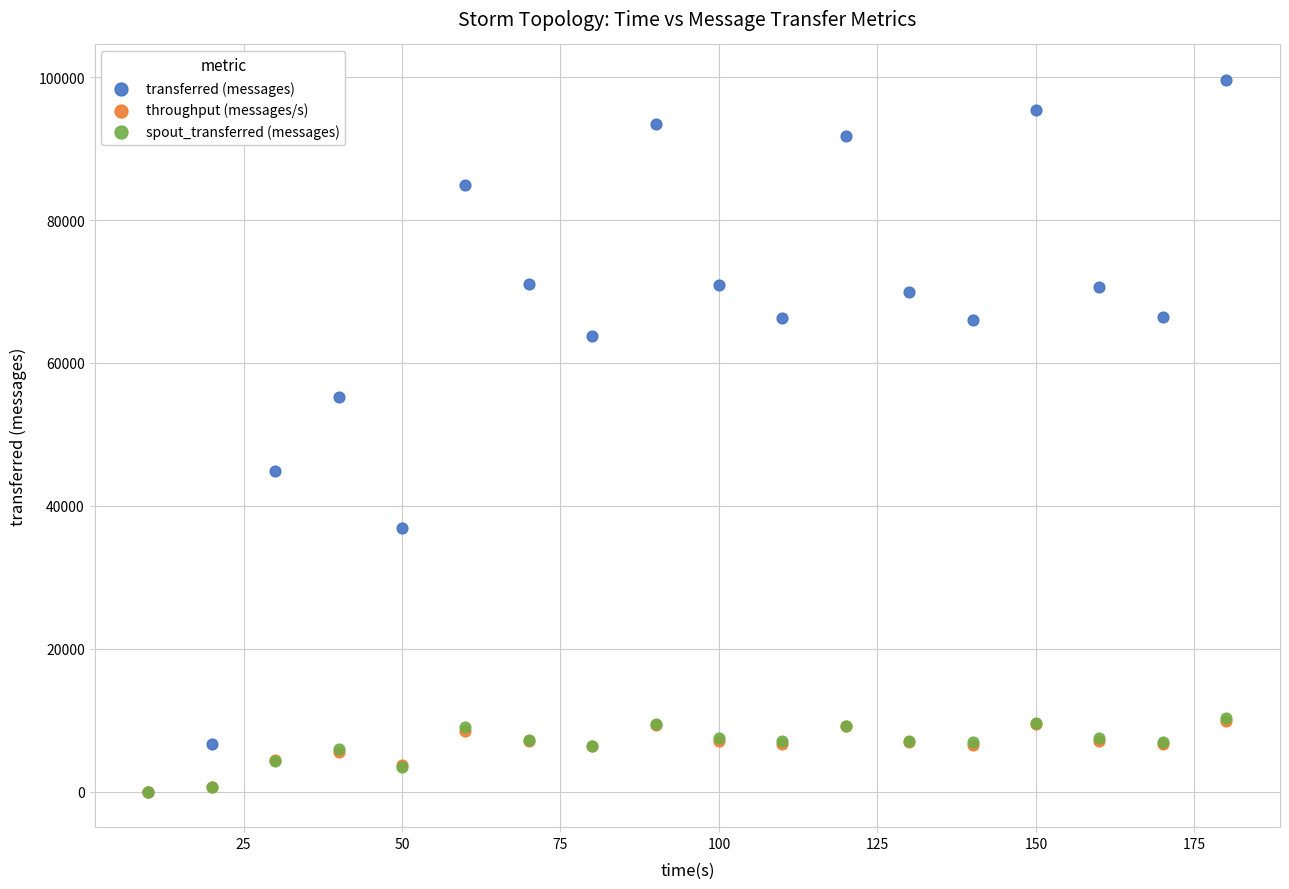

What are all the series names shown in the legend?

transferred (messages), throughput (messages/s), spout_transferred (messages)